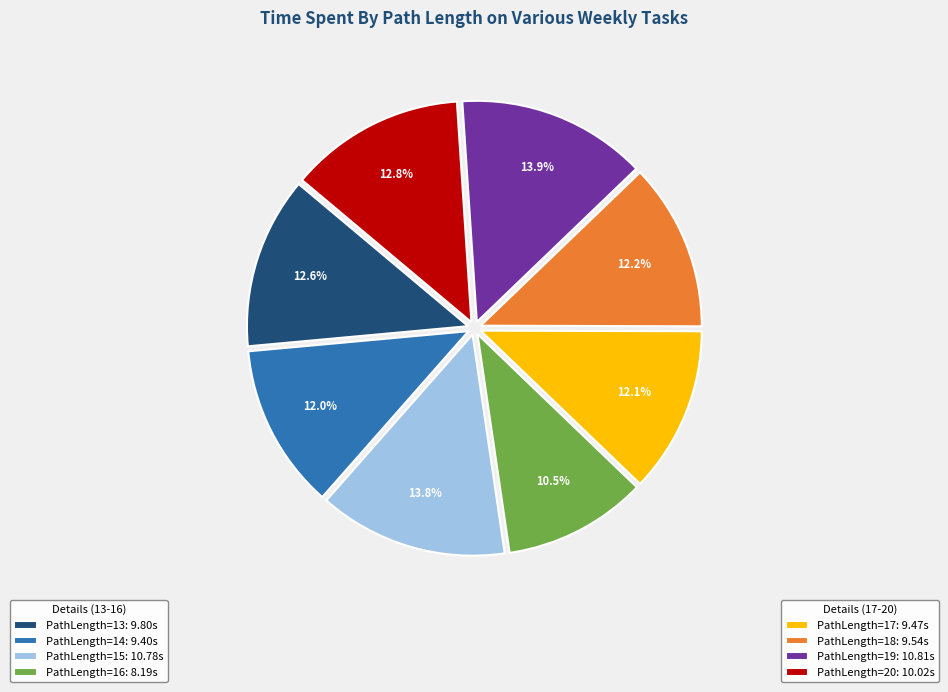

Does any single category account for the majority?

No